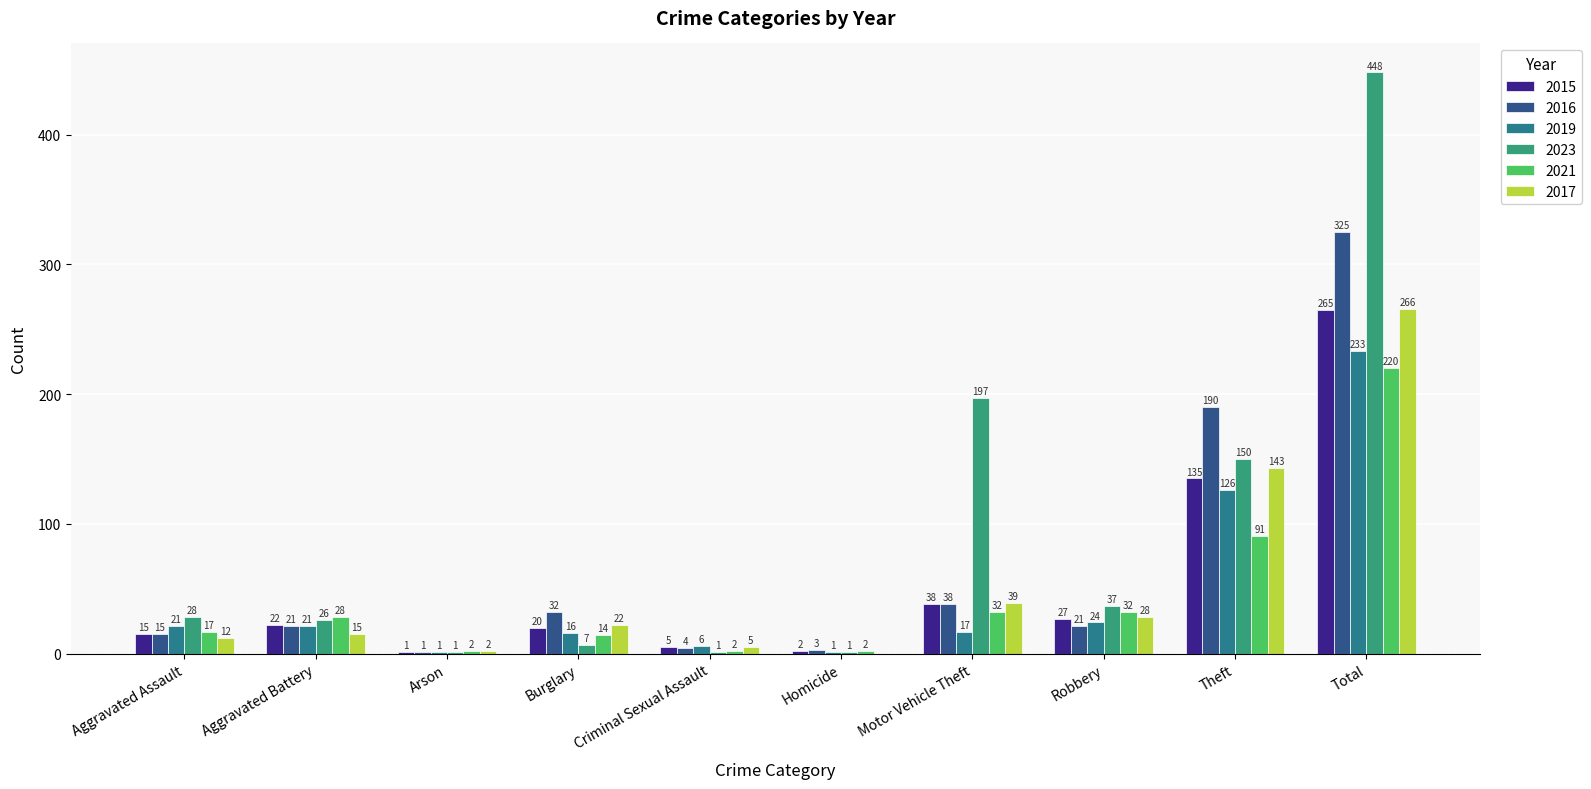

Are the bars horizontal?

No